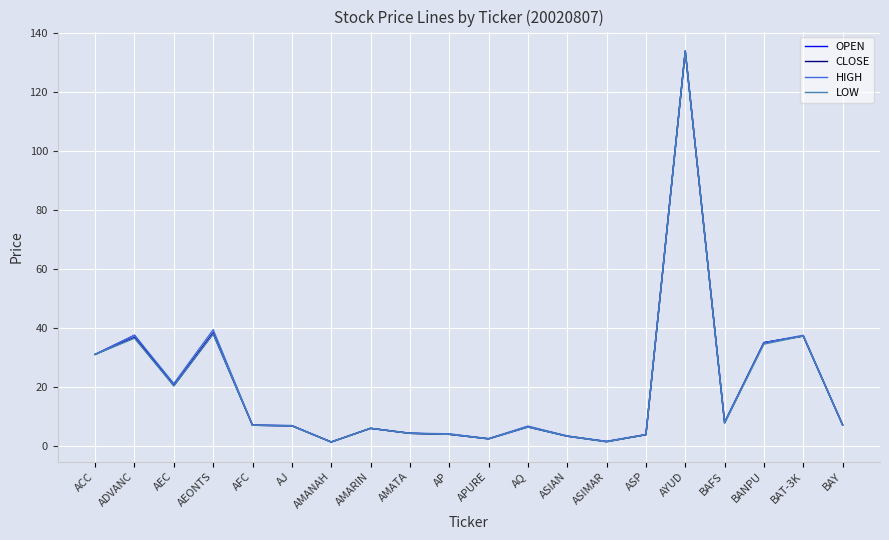

What is the lowest value of the OPEN series?

1.3